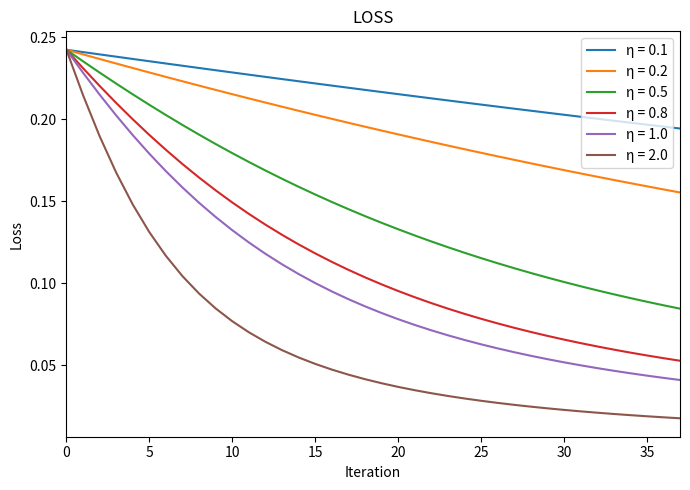

Which series has the largest total across all categories?

η = 0.1